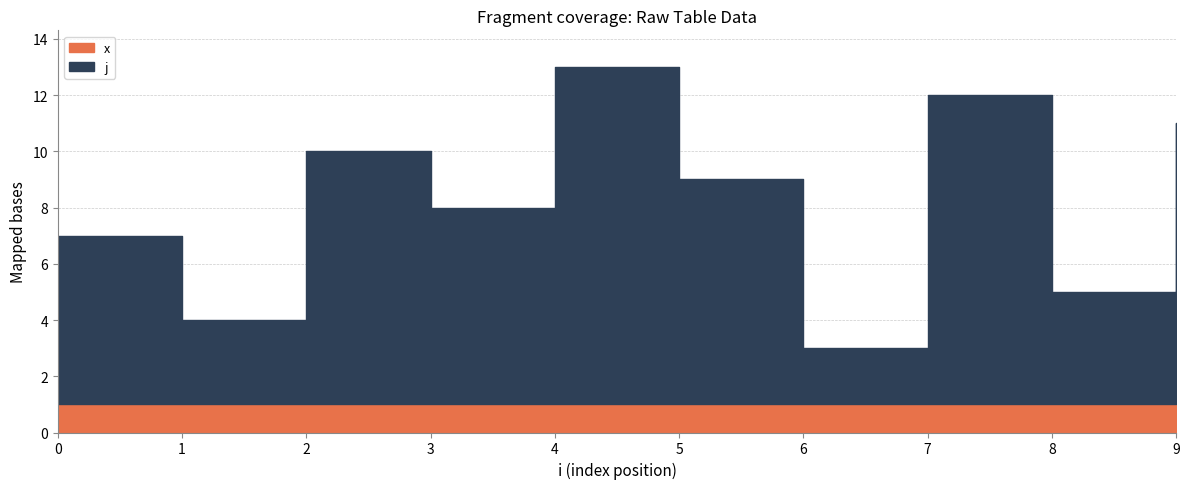

Rank the series by their maximum value, from highest to lowest.

j, x